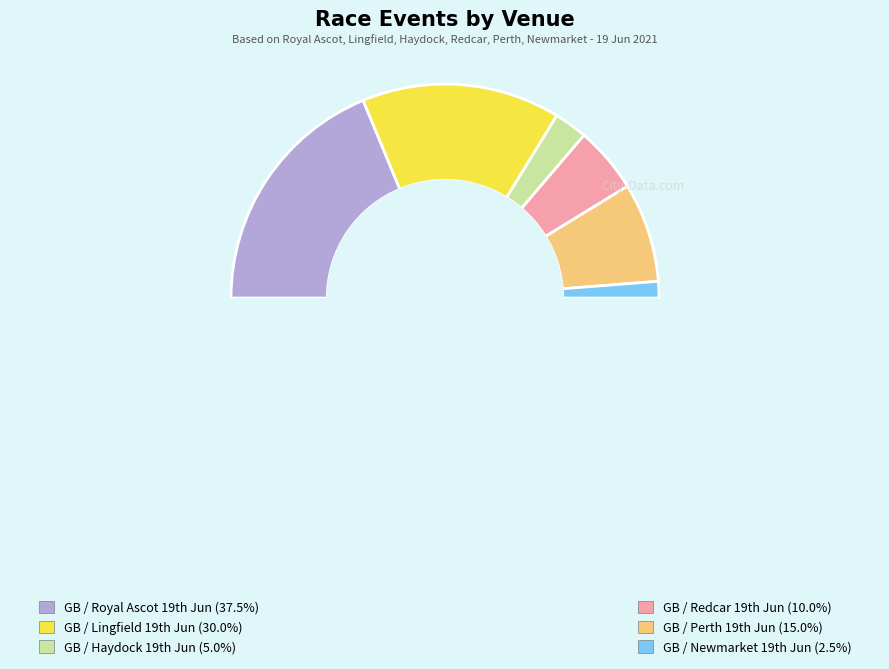

Which slice is the smallest?

GB / Newmarket 19th Jun